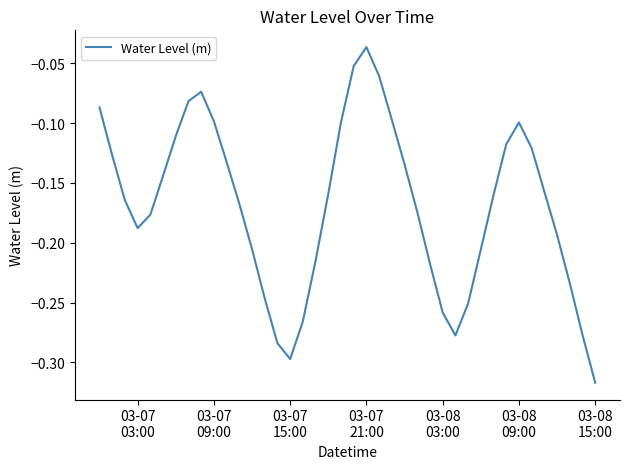

What is the difference between the maximum and minimum values?

0.3